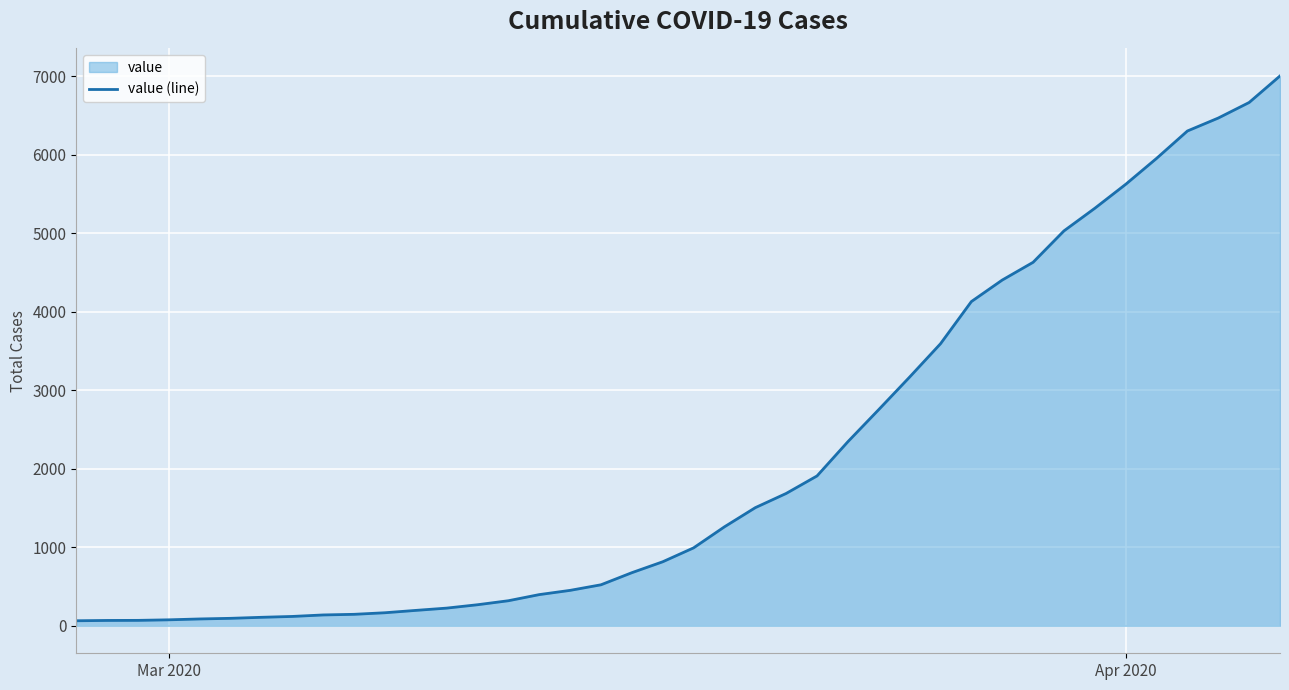

What is the difference between the maximum and minimum values?

6937